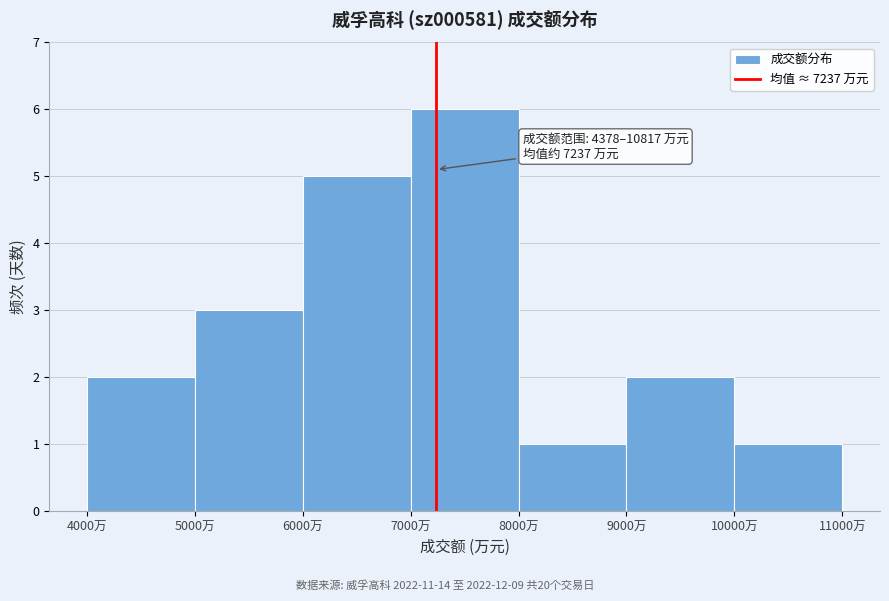

Which range on the x-axis has the tallest bar?

7000 to 8000